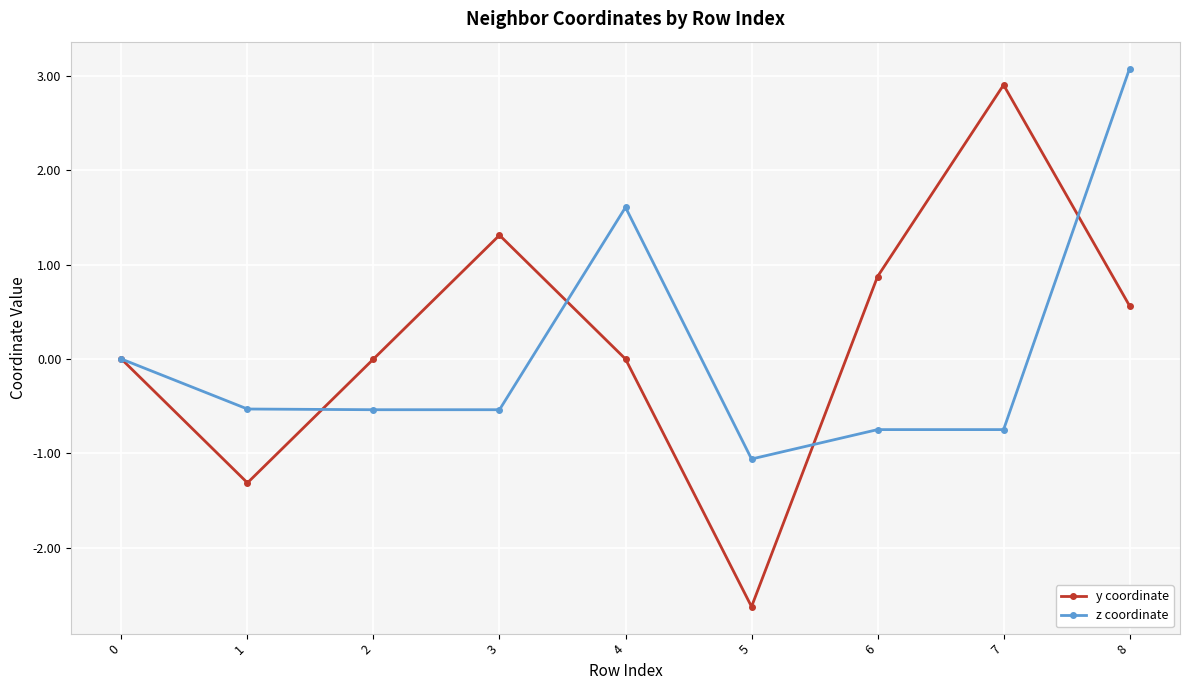

What is the maximum value shown in the chart?

3.1